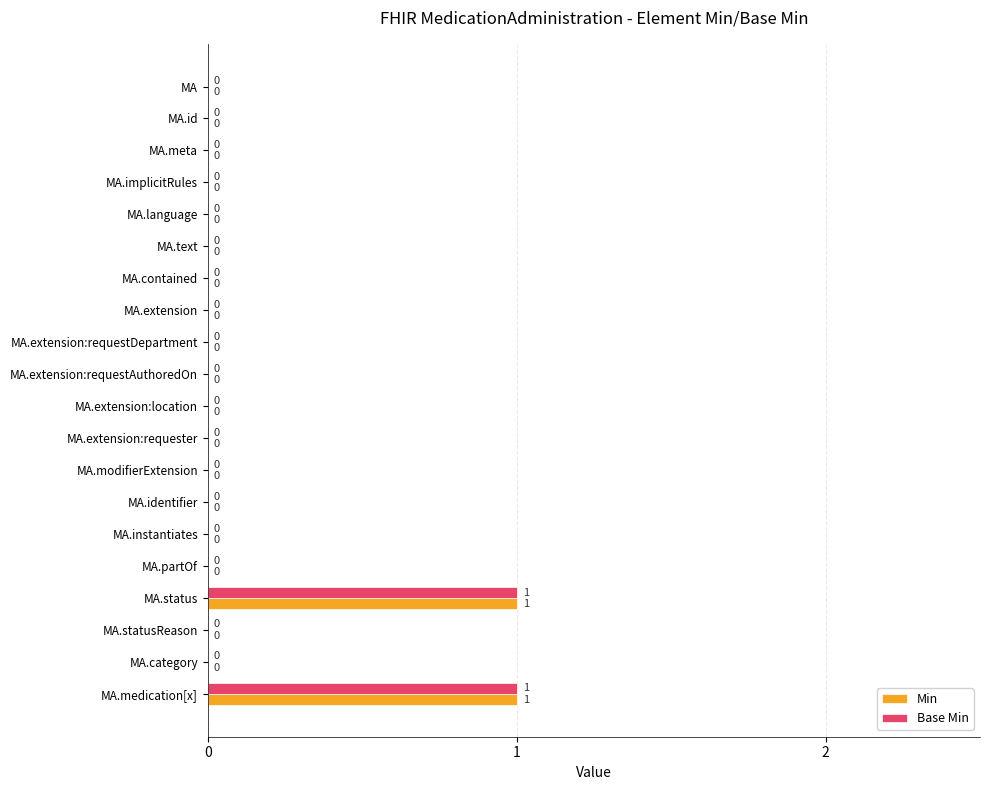

True or false: Base Min has a value of 0 at MA.medication[x].

False